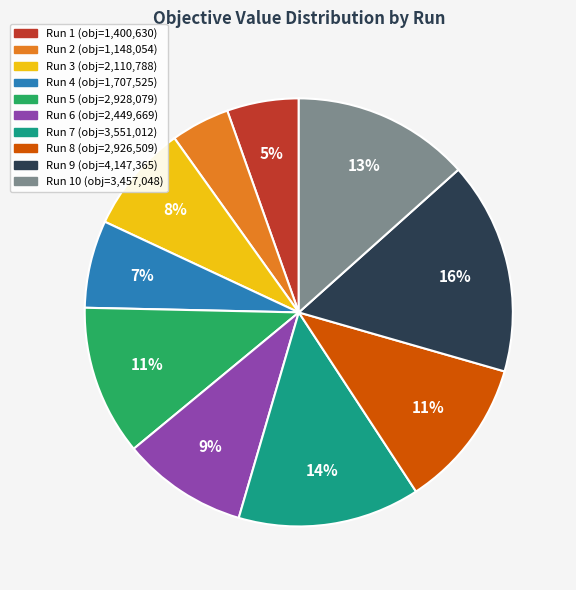

Is there a majority slice in this chart?

No